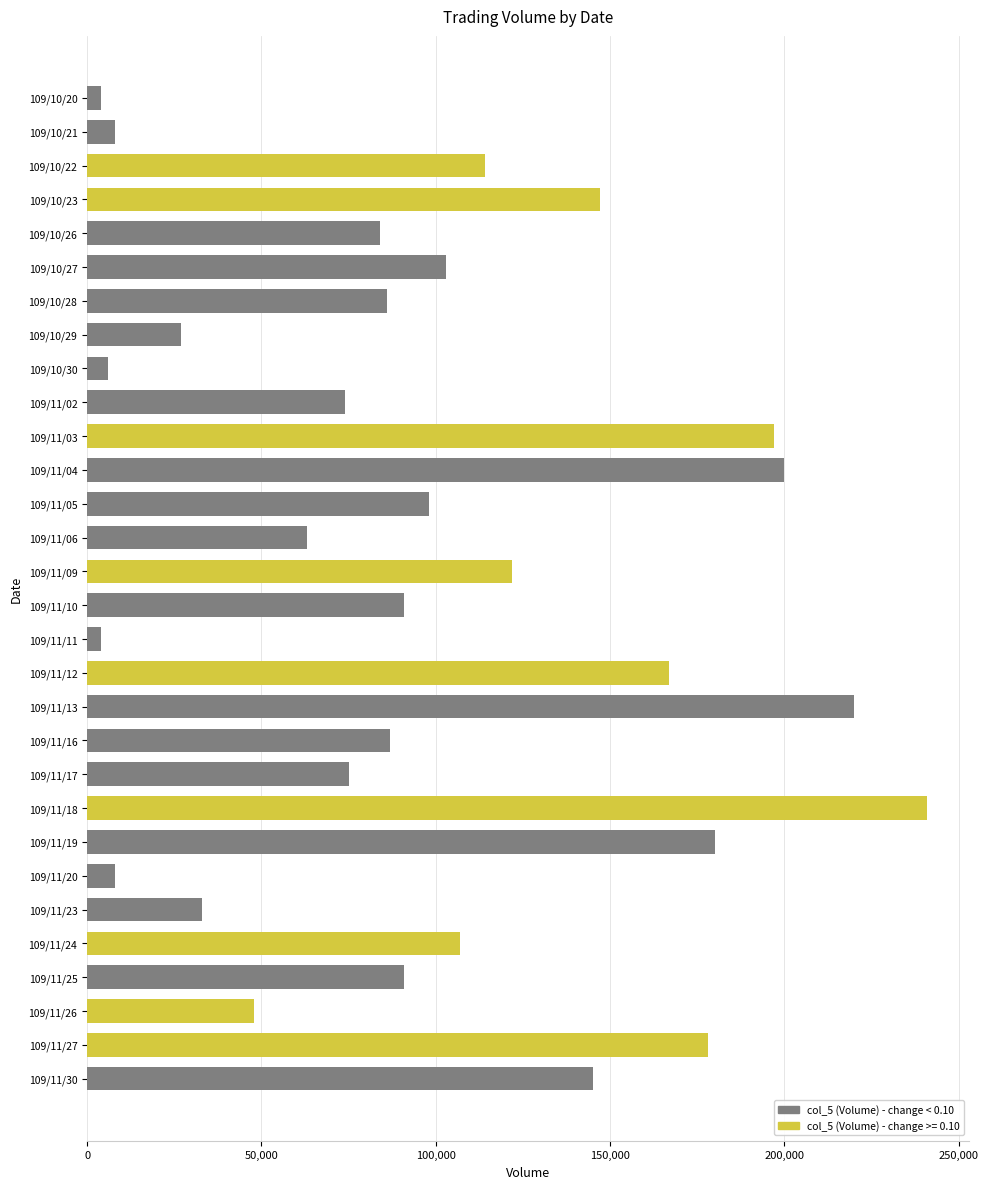

The chart shows a value of 6000 at 109/10/30. True or false?

True